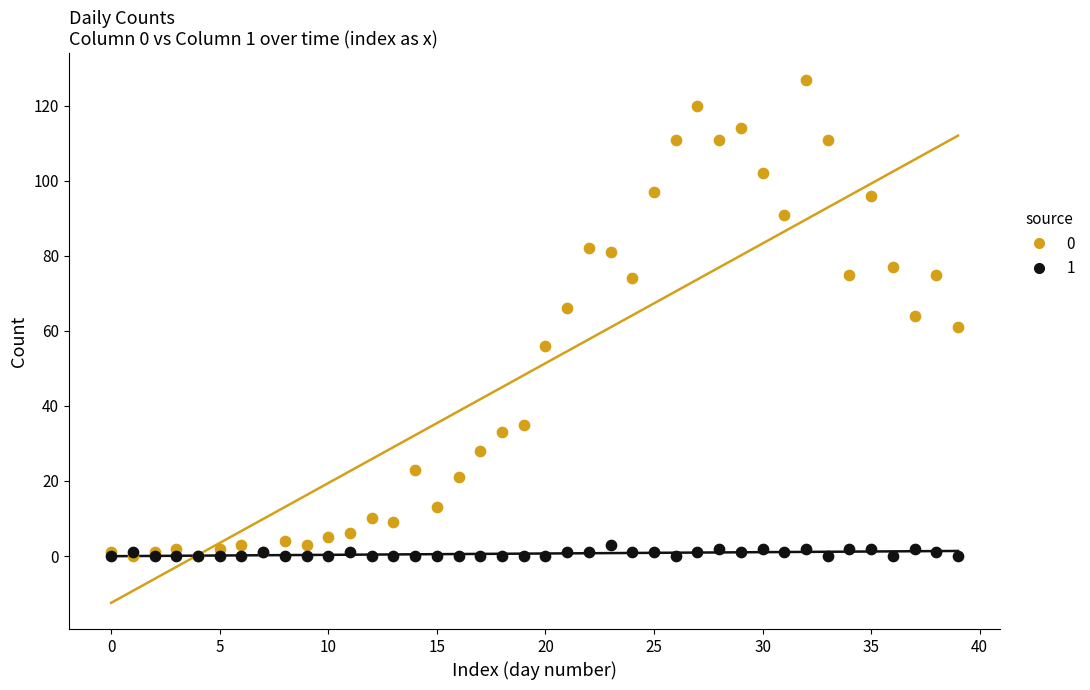

What are all the series names shown in the legend?

0, 1